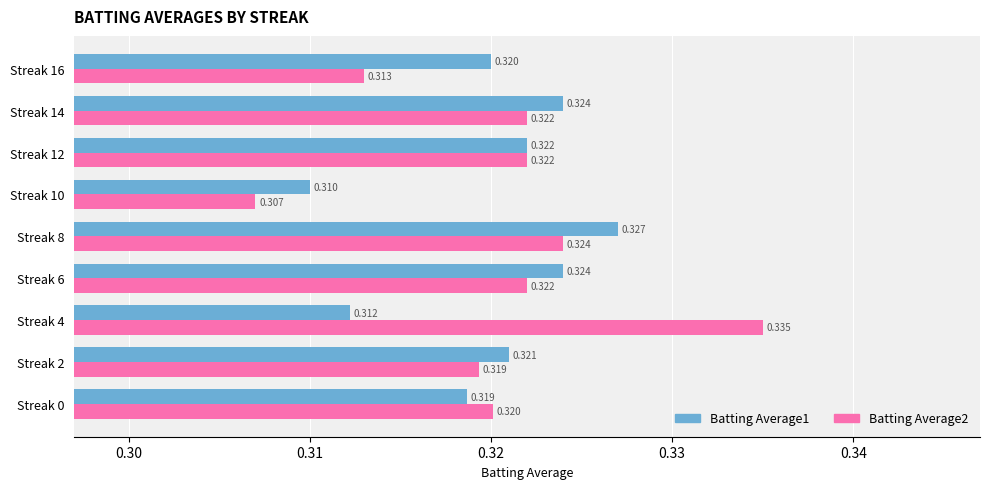

Is the value of Batting Average2 at Streak 10 greater than the value of Batting Average1 at Streak 16?

No